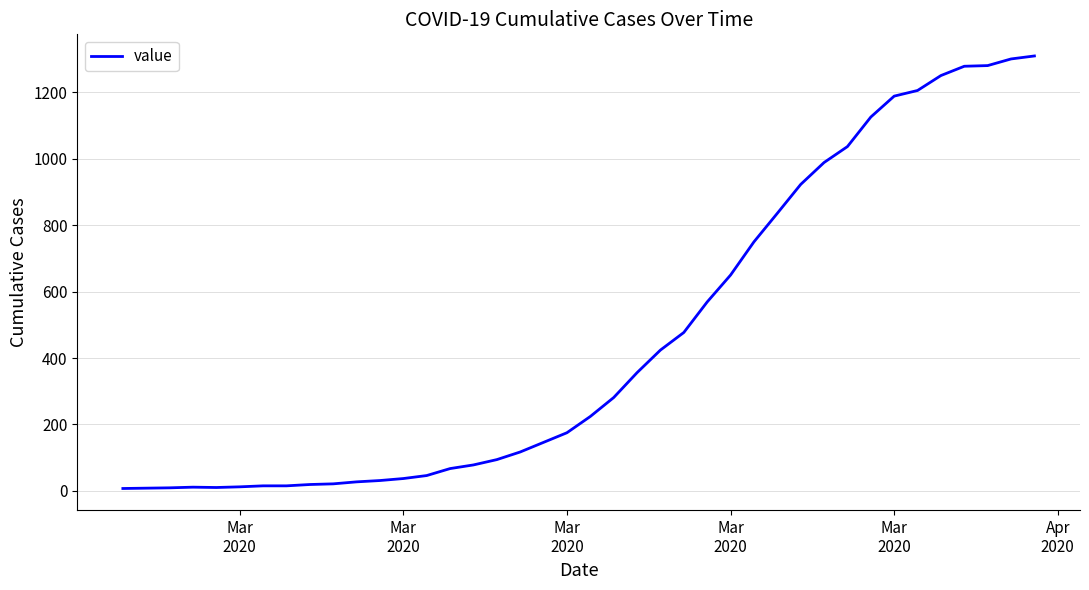

What is the difference between the maximum and minimum values?

1303